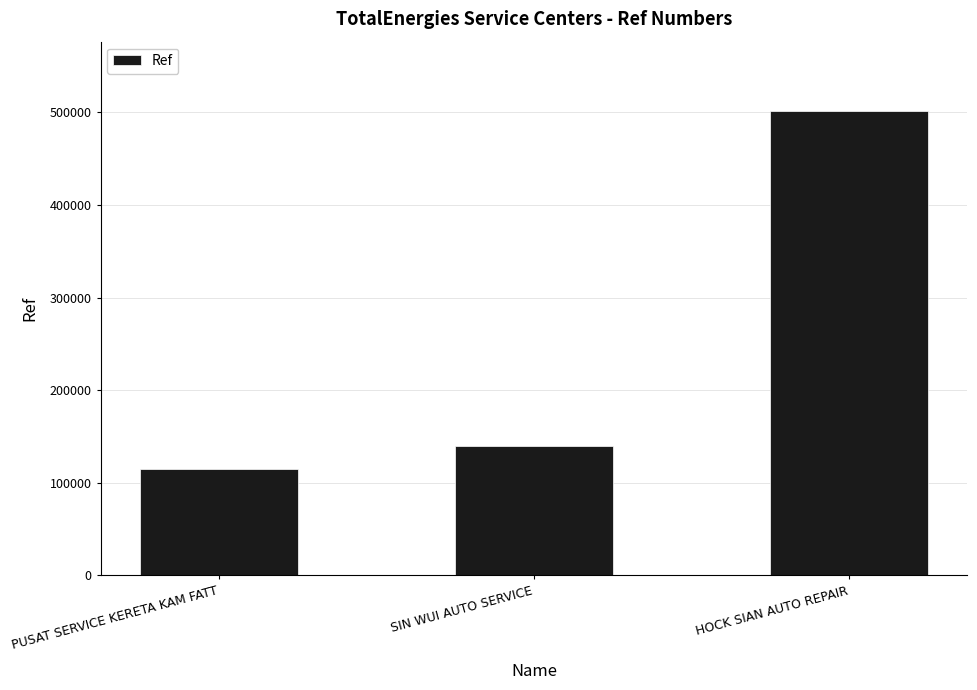

Reading left to right, transcribe all the data shown in this chart.

114658	140094	501229